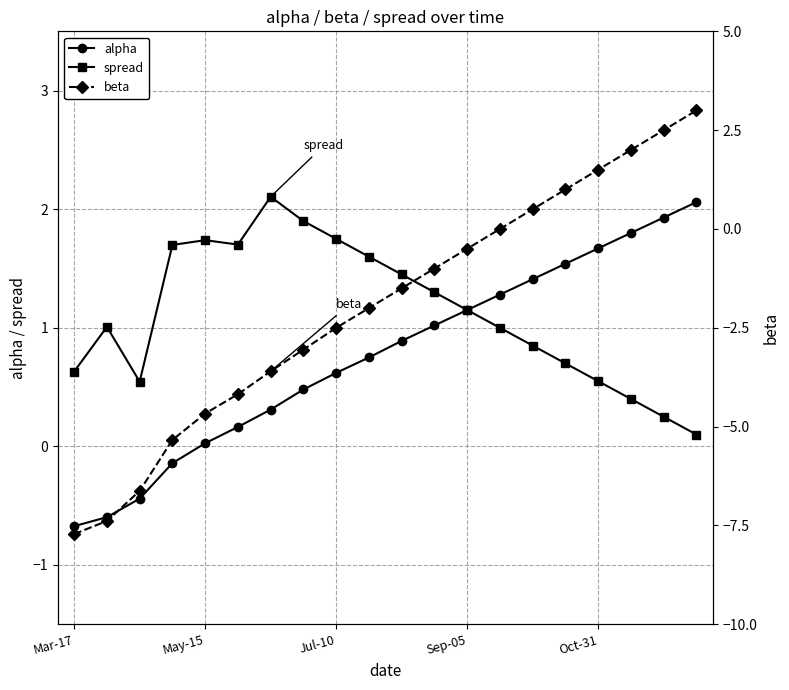

What value does the spread series have at 5?

1.7